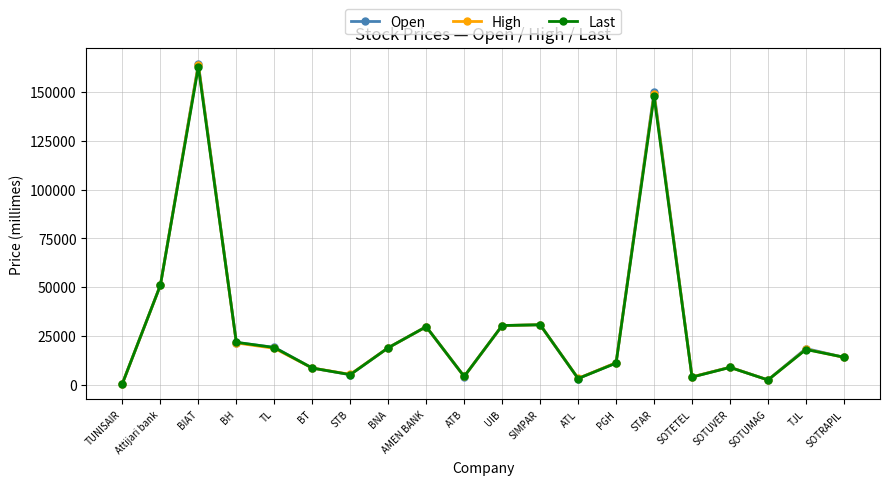

In Last, how many points are higher than both neighbors (excluding endpoints)?

6